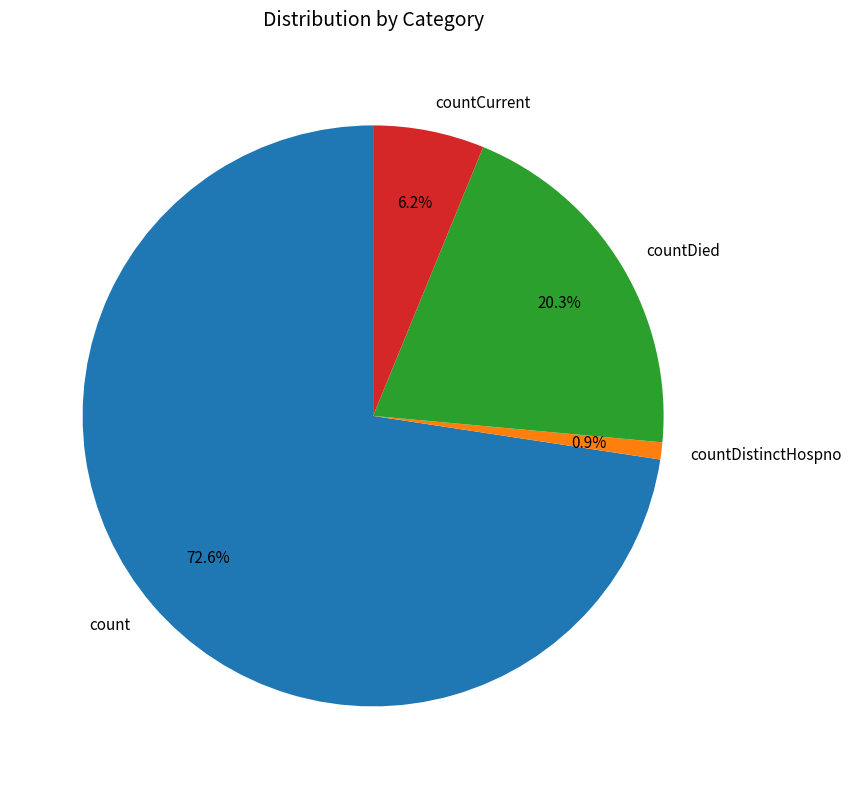

Which slice is the largest?

count